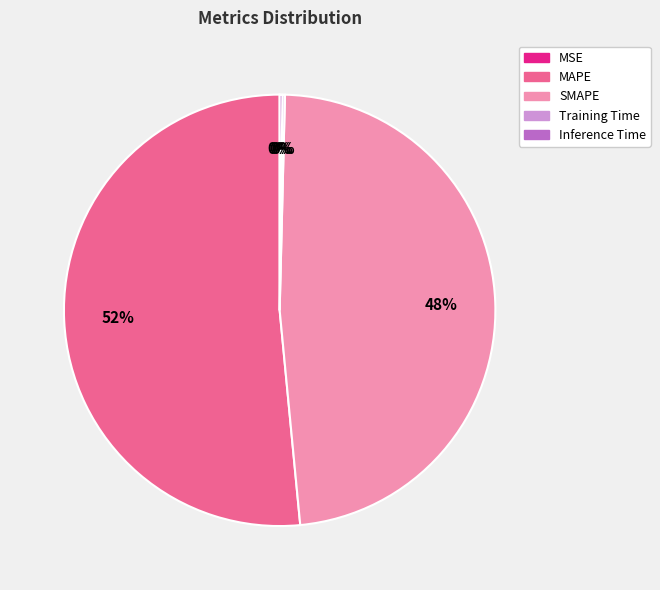

What is the largest slice in the pie chart?

MAPE